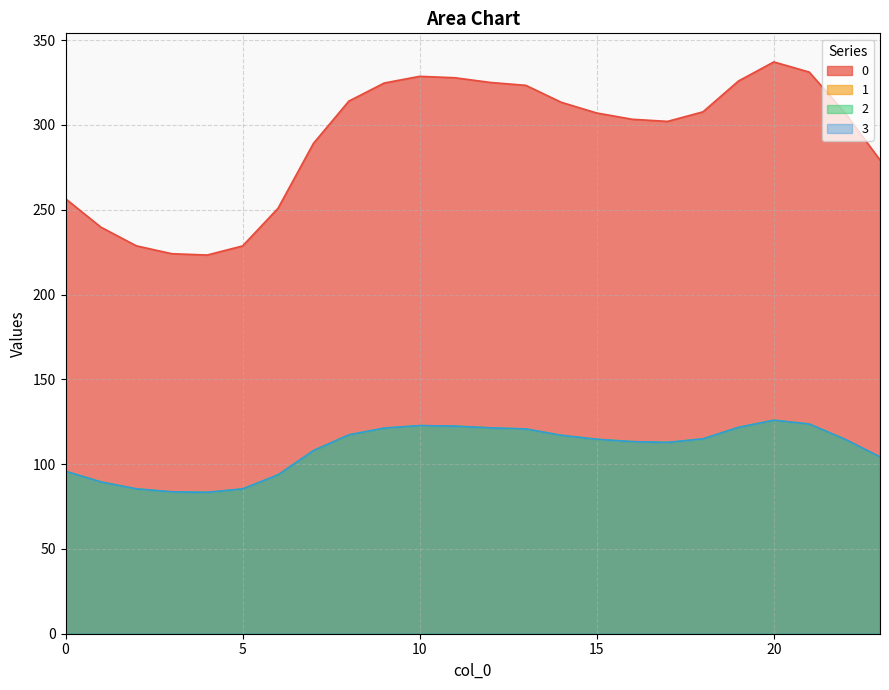

How many values in the 1 series exceed 114?

13